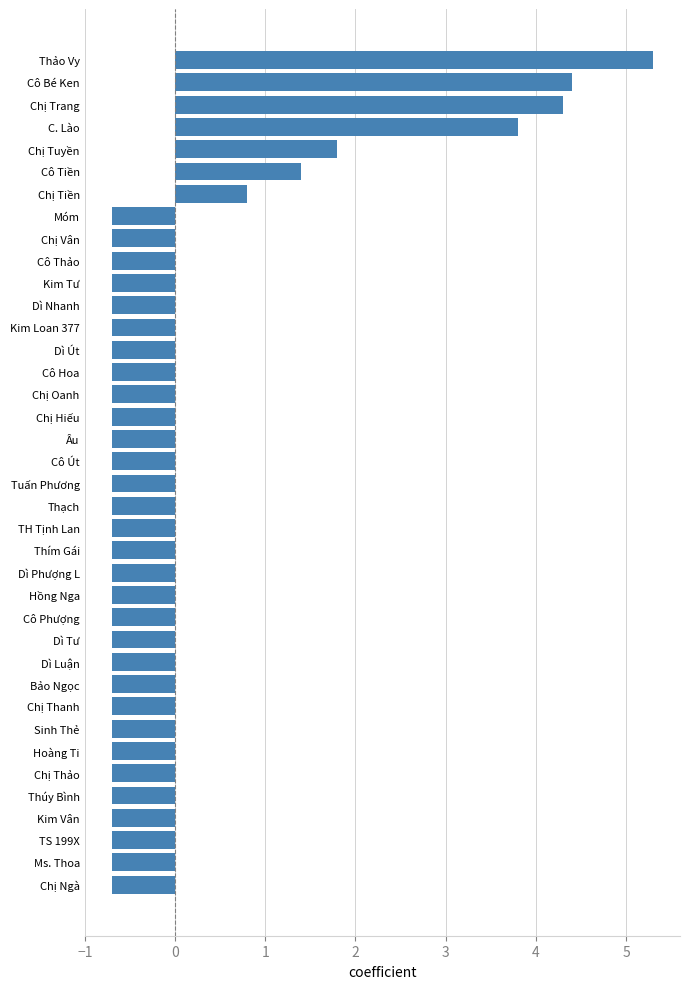

The chart shows a value of -0.7 at Dì Nhanh. True or false?

True